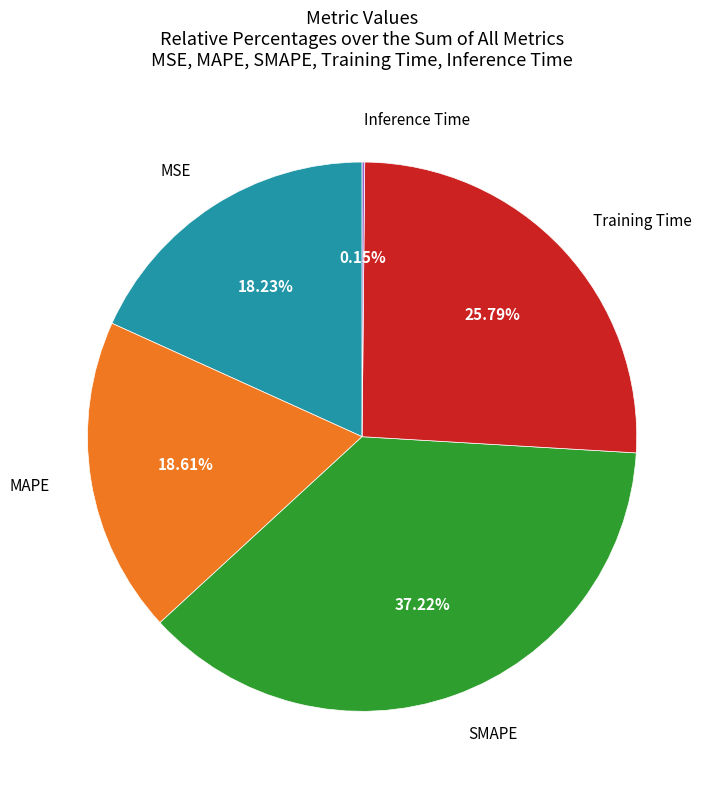

Does MSE account for over 50% of the chart?

No